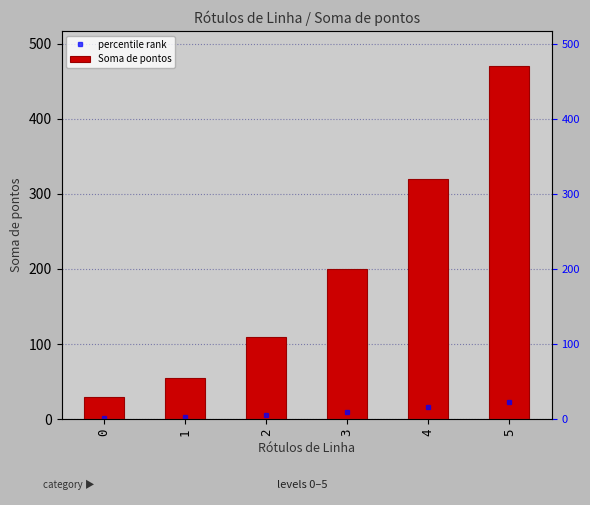

The value at 5 is 208. True or false?

False